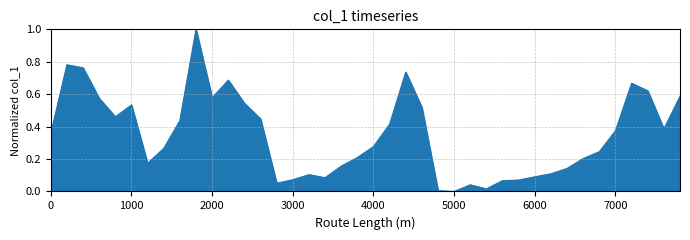

What is the maximum value shown in the chart?

1.0